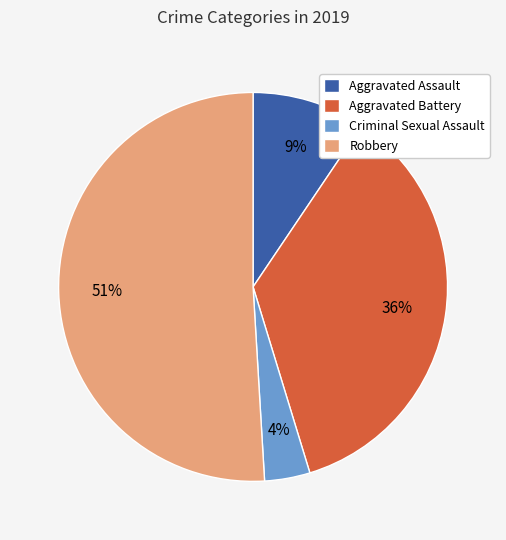

Rank the categories by value from lowest to highest.

Criminal Sexual Assault, Aggravated Assault, Aggravated Battery, Robbery